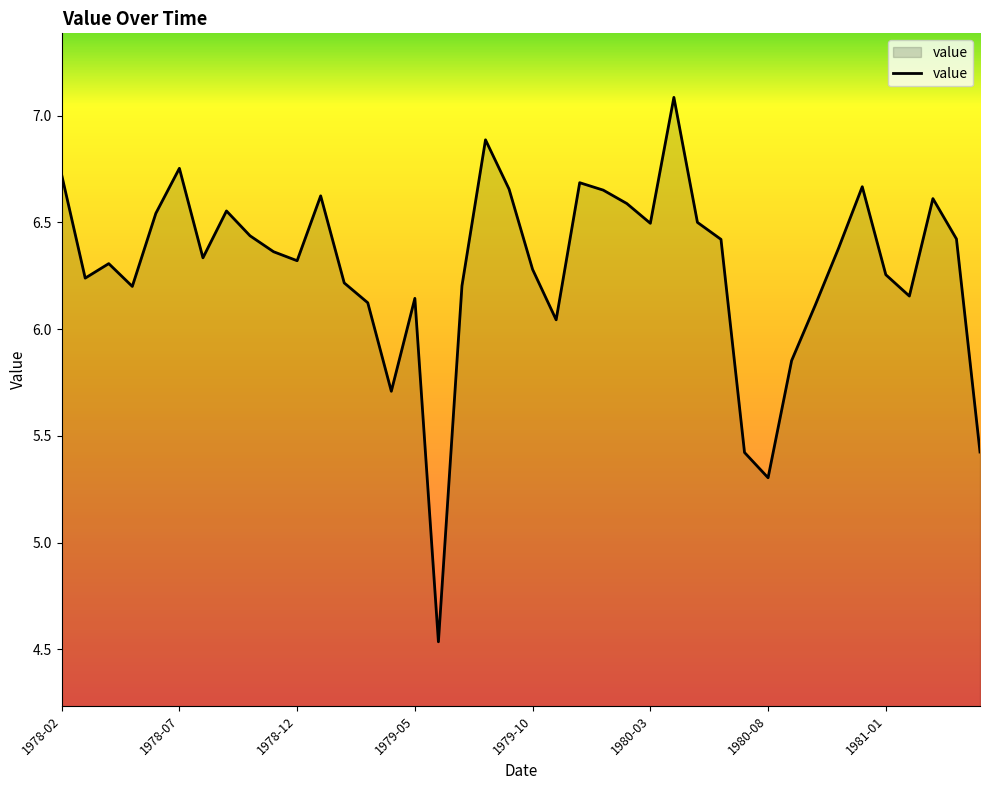

What is the difference between the maximum and minimum values?

2.6